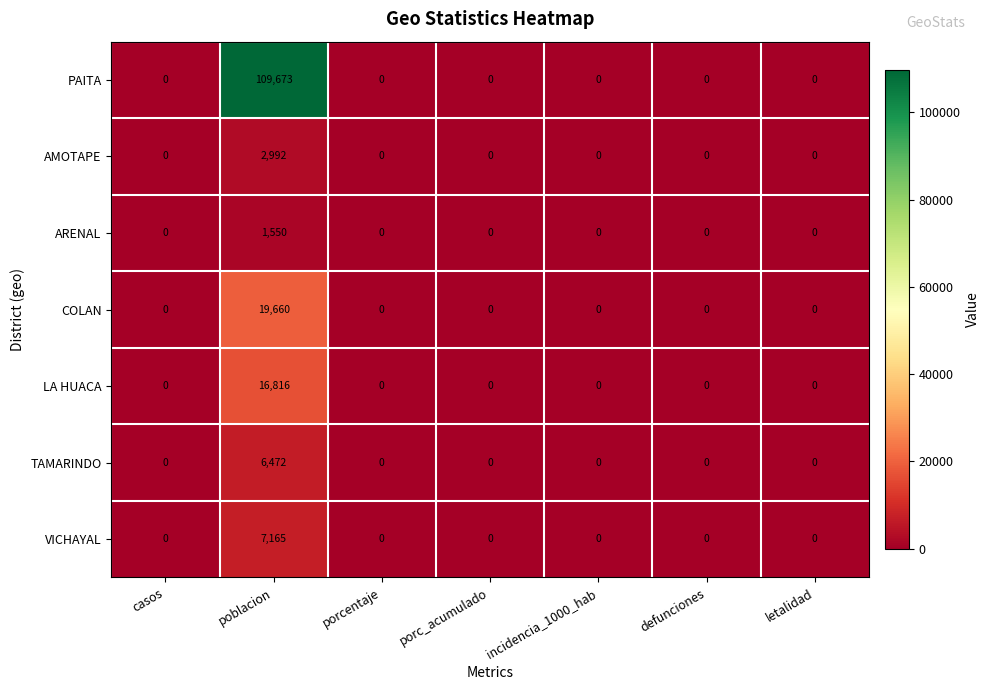

List the series in order of their peak value, highest first.

PAITA, COLAN, LA HUACA, VICHAYAL, TAMARINDO, AMOTAPE, ARENAL